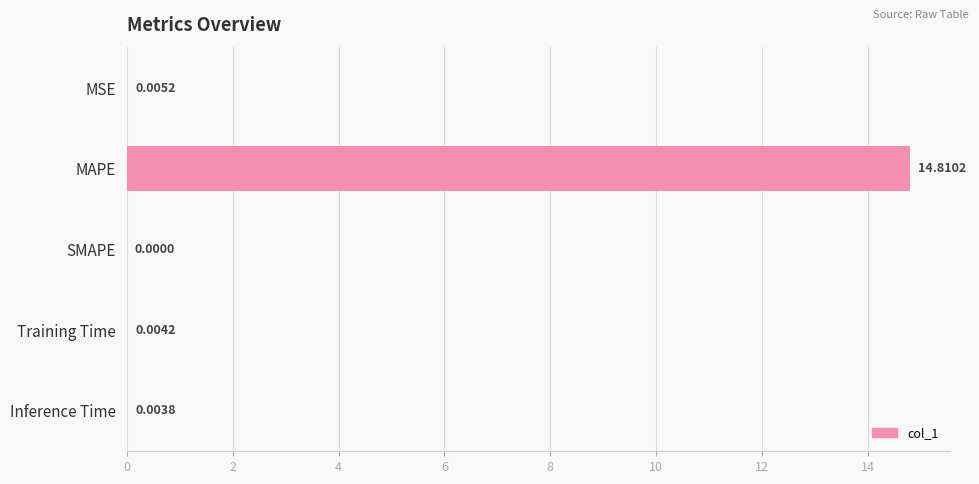

Which has a higher value, MAPE or MSE?

MAPE